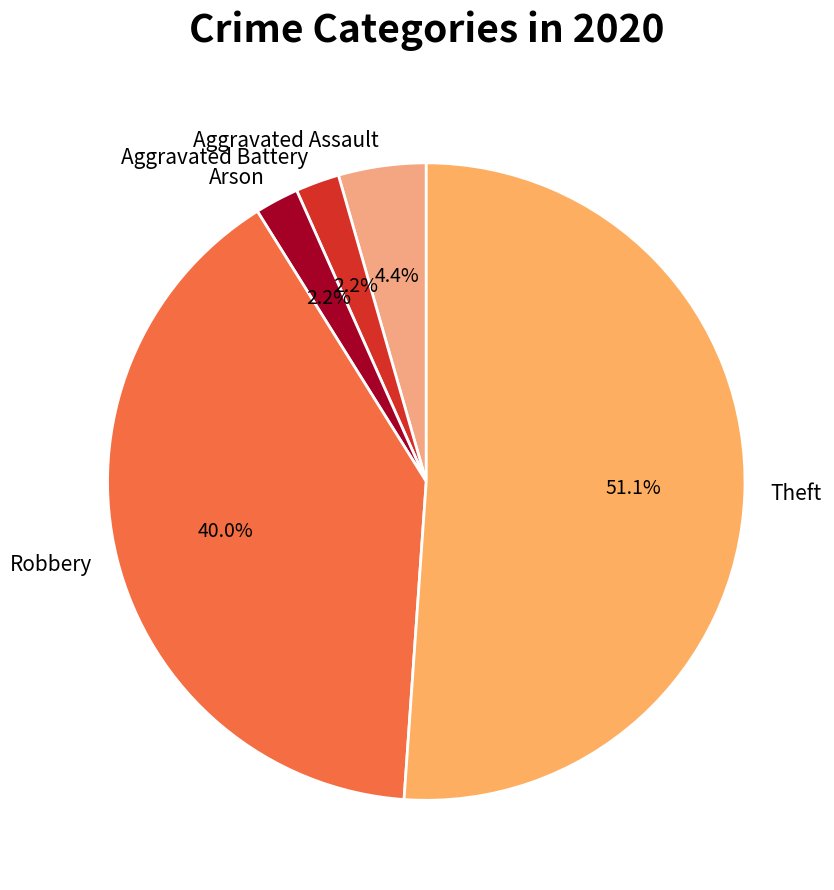

Which category has the biggest portion of the pie?

Theft